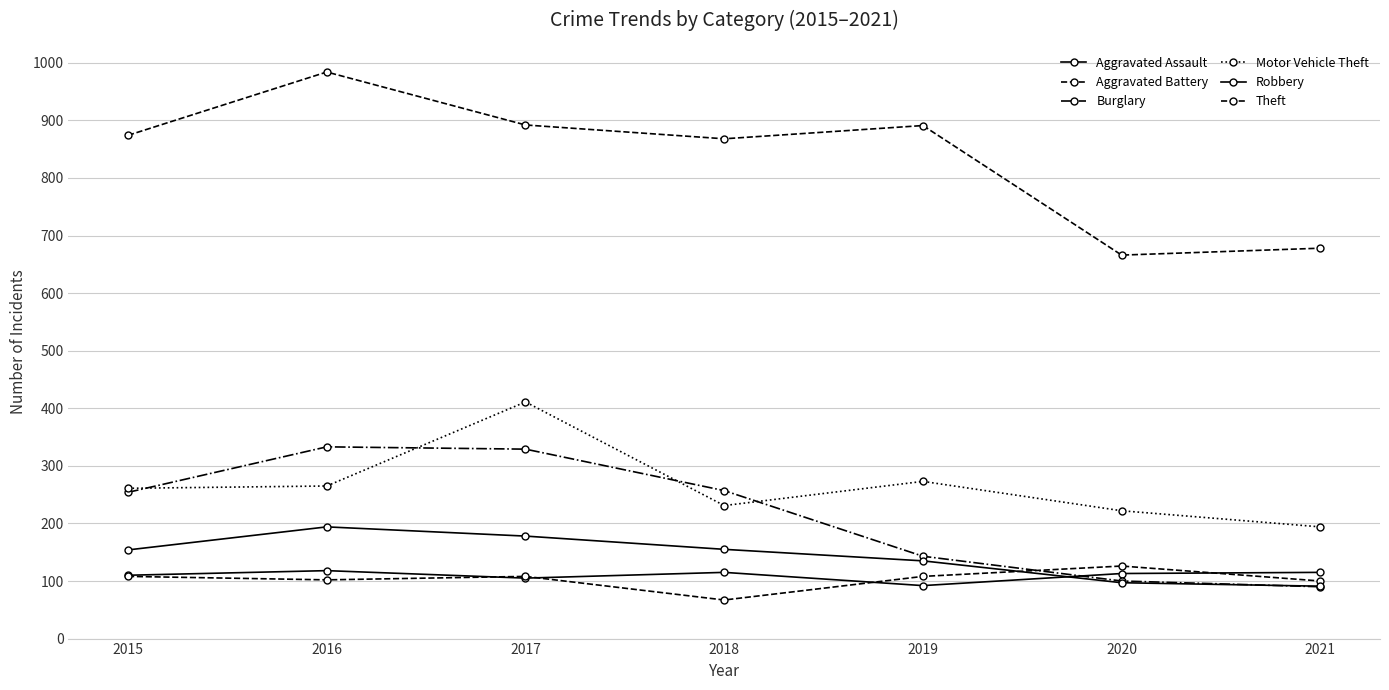

Rank the series by their maximum value, from highest to lowest.

Theft, Motor Vehicle Theft, Burglary, Robbery, Aggravated Battery, Aggravated Assault